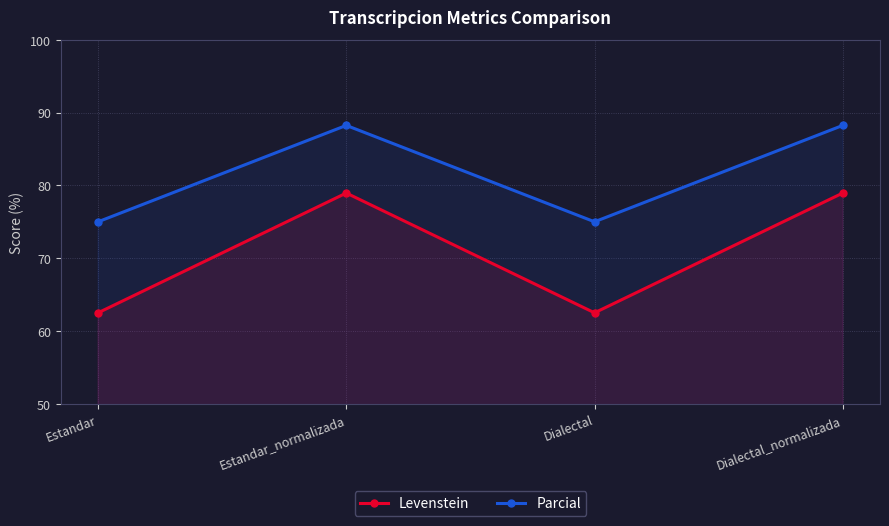

True or false: Parcial and Levenstein cross at least once.

False